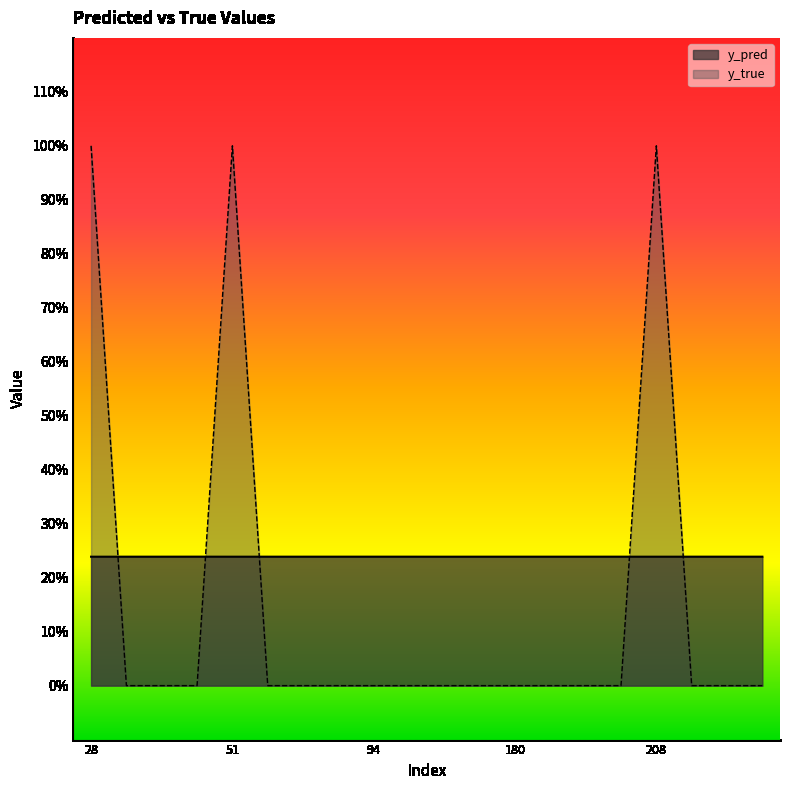

List the labels in order of y_pred value, largest first.

38, 201, 94, 217, 51, 86, 215, 111, 208, 28, 268, 57, 180, 35, 60, 31, 181, 191, 171, 133